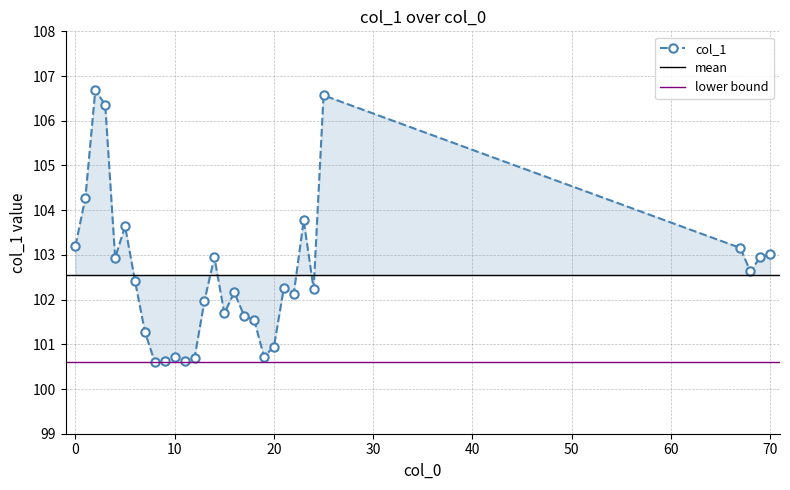

Reading left to right, list all the values displayed in this chart.

103.2	104.3	106.7	106.4	102.9	103.6	102.4	101.3	100.6	100.6	100.7	100.6	100.7	102.0	102.9	101.7	102.2	101.6	101.6	100.7	100.9	102.3	102.1	103.8	102.2	106.6	103.2	102.6	102.9	103.0